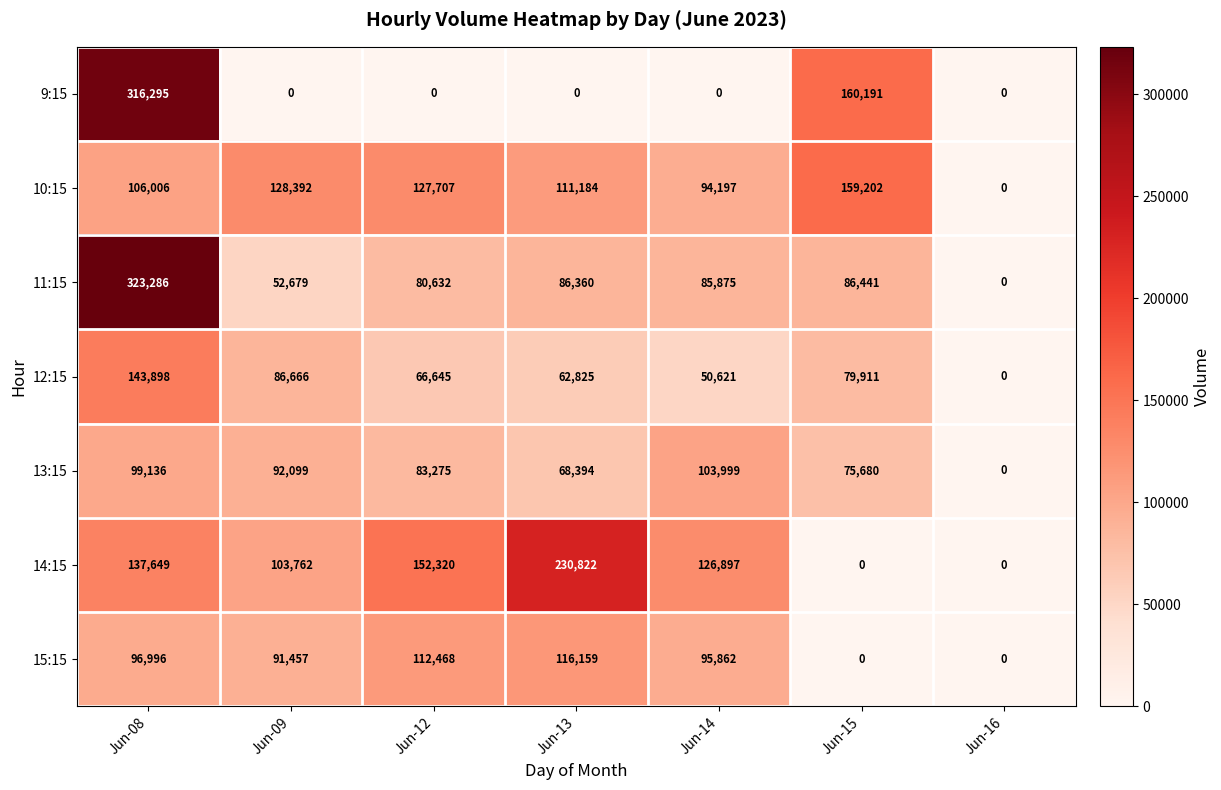

Is it true that 12:15 equals 89987 at Jun-16?

False